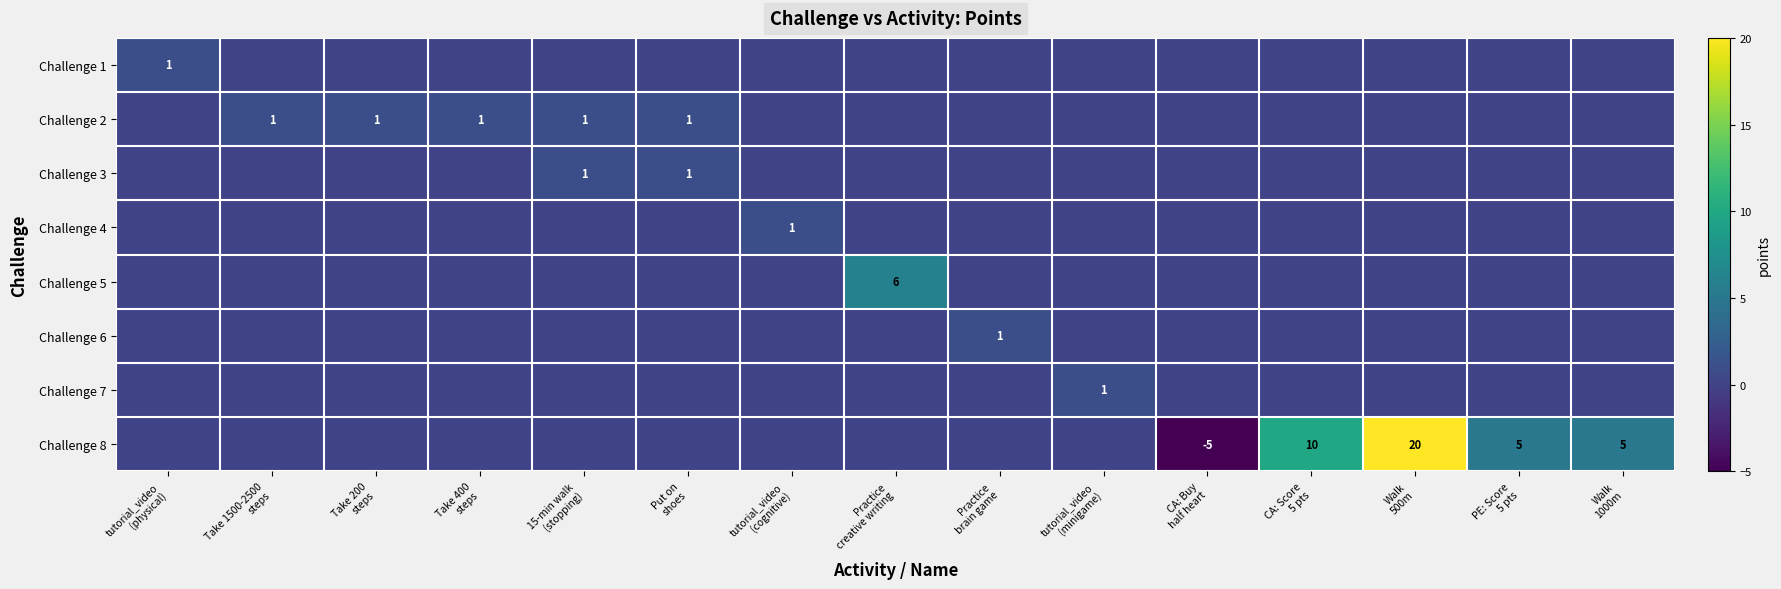

At CA: Buy half heart, list the series in order from largest to smallest.

Challenge 1, Challenge 2, Challenge 3, Challenge 4, Challenge 5, Challenge 6, Challenge 7, Challenge 8